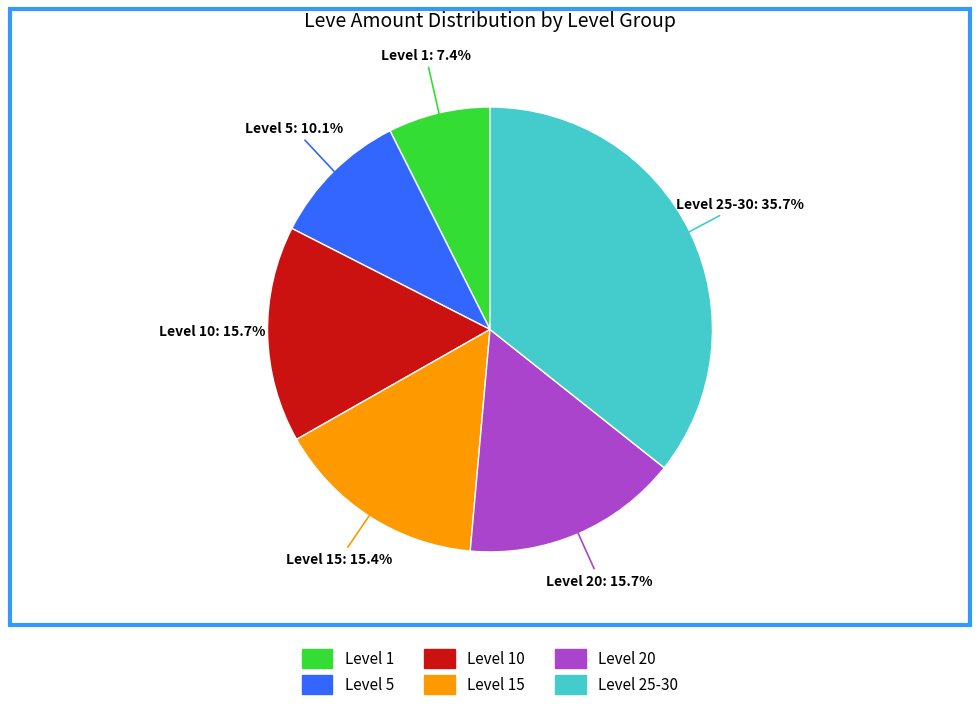

Is there a majority slice in this chart?

No